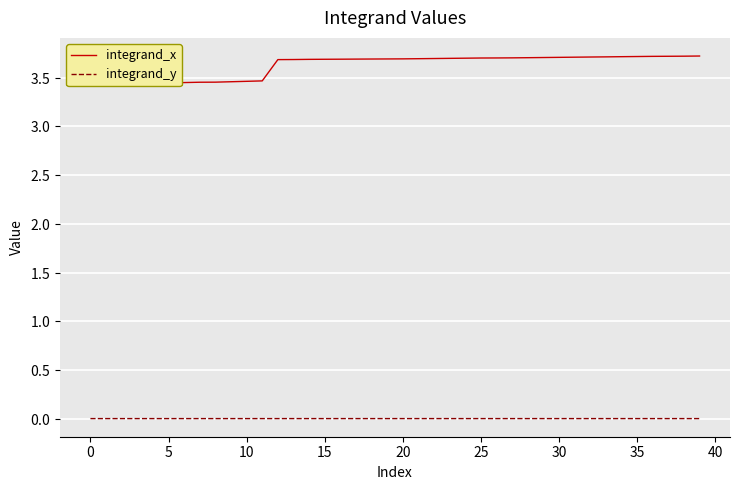

True or false: integrand_y and integrand_x intersect in this chart.

False